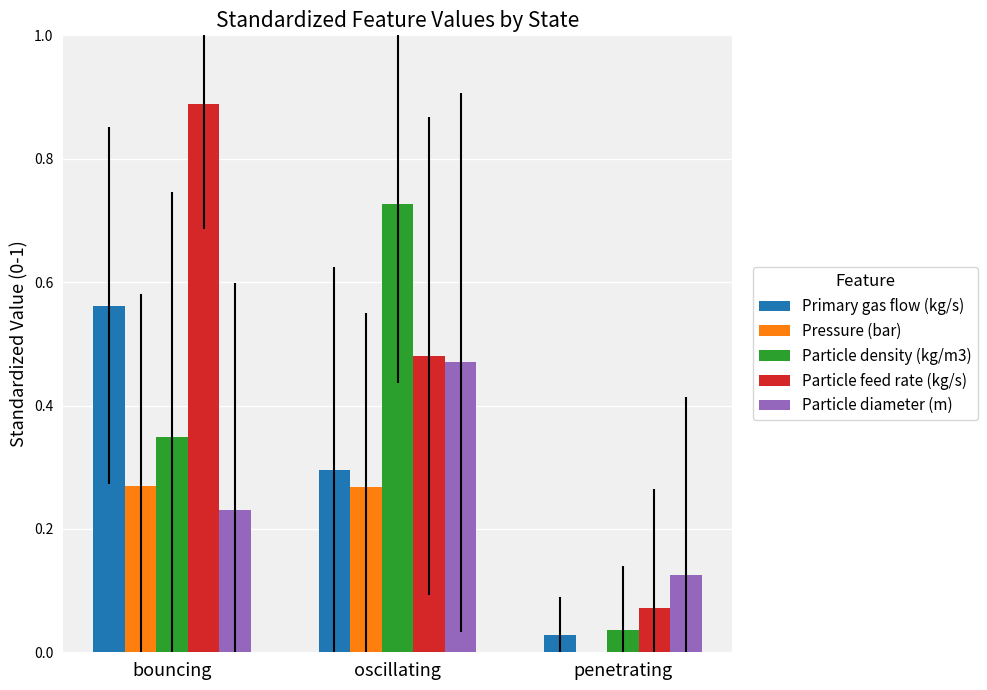

True or false: Pressure (bar) has a value of 0.1 at oscillating.

False